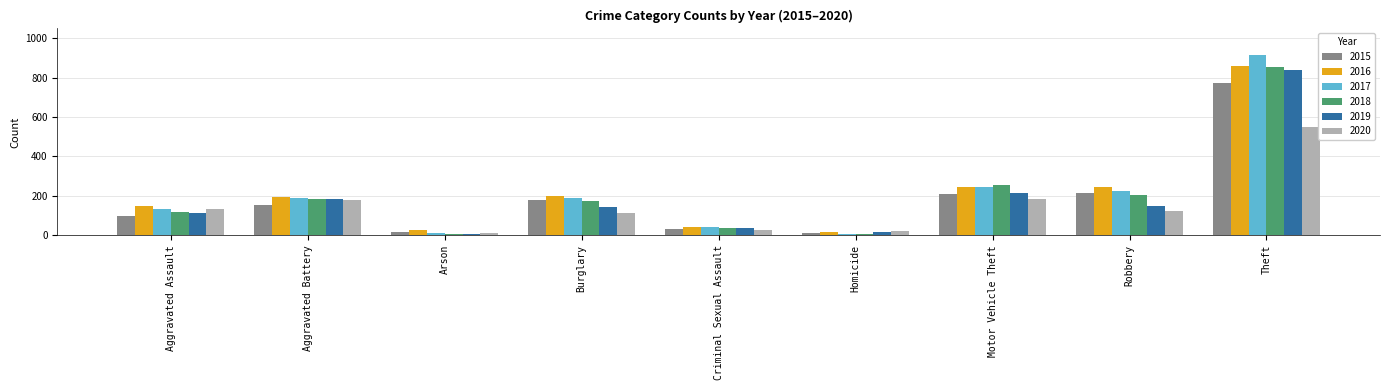

At which category is the sum across all series the highest?

Theft